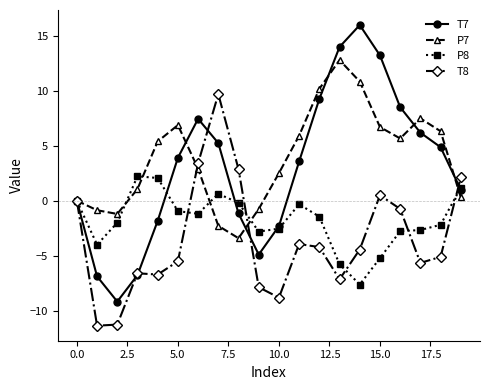

What is the minimum value for P7?

-3.4